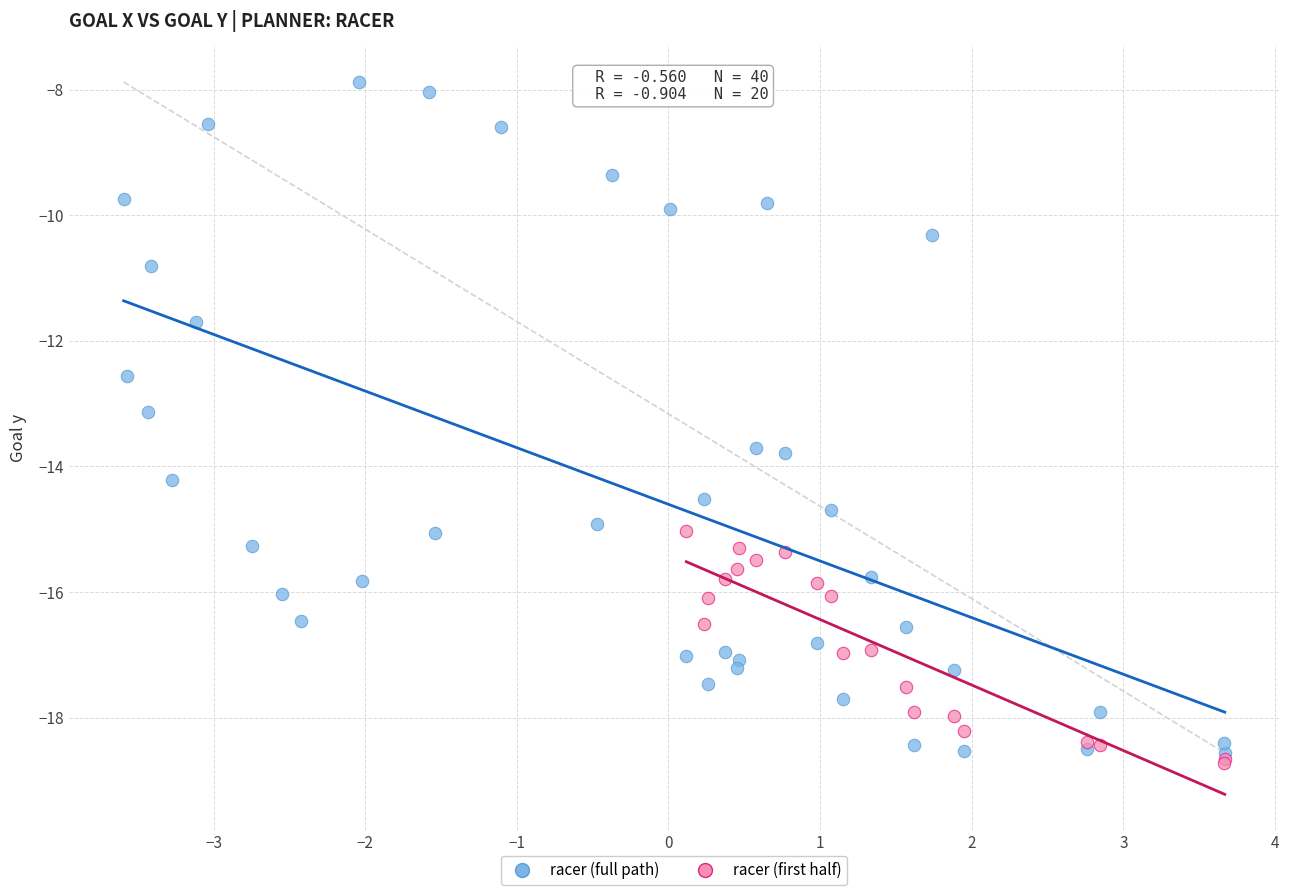

Which series has the widest spread of Y values?

racer (full path)